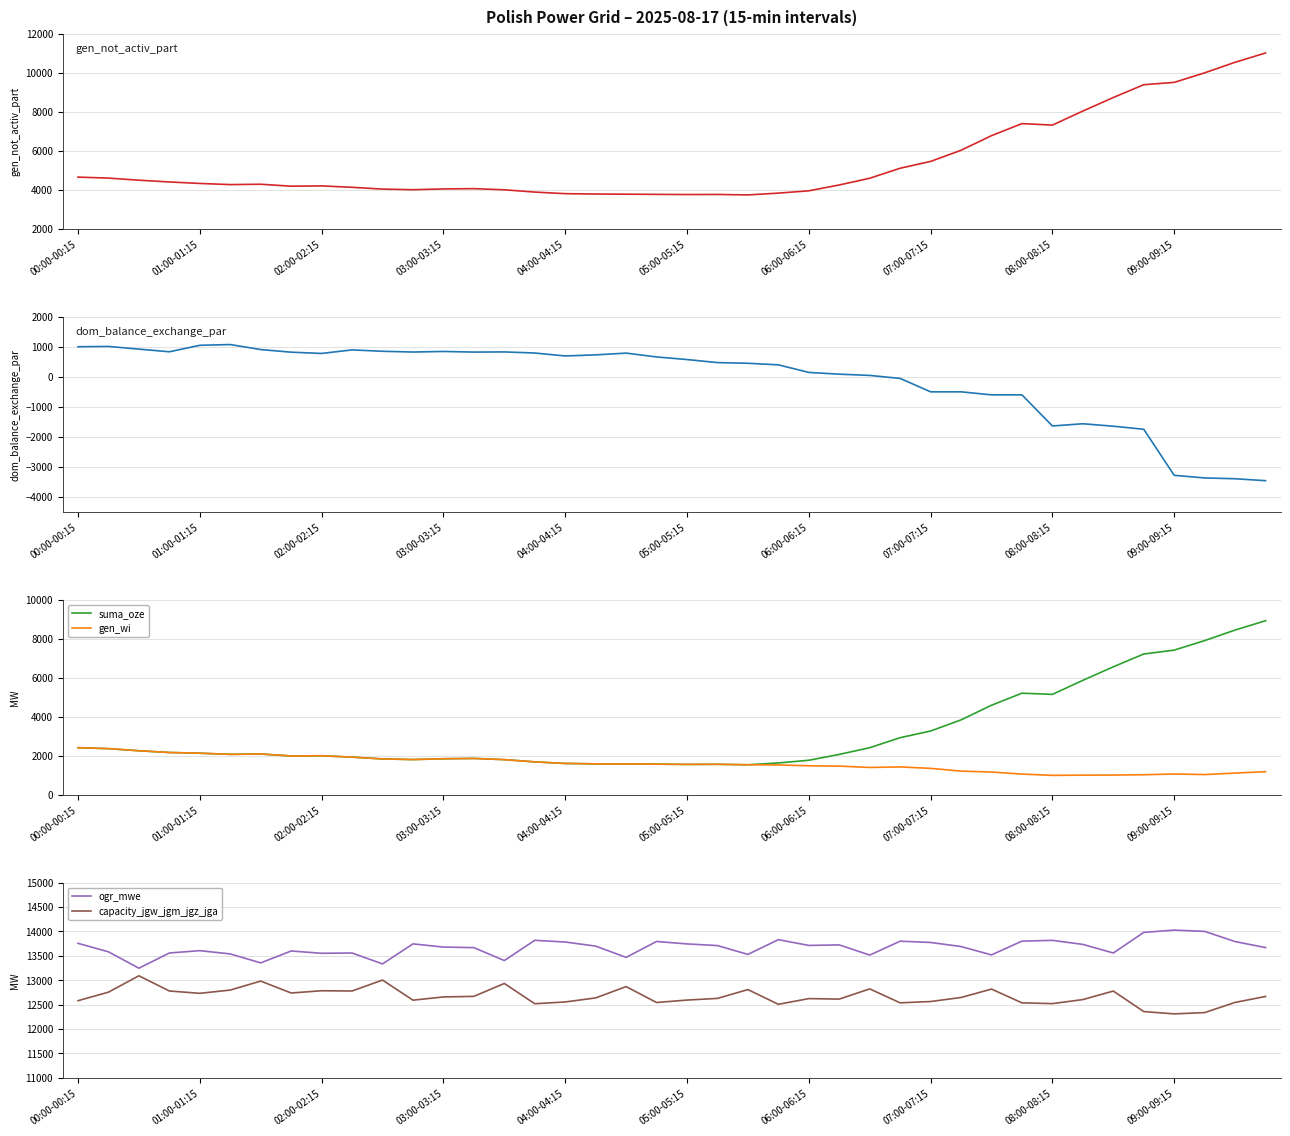

What is the difference between the second highest and minimum values in the capacity_jgw_jgm_jgz_jga series?

693